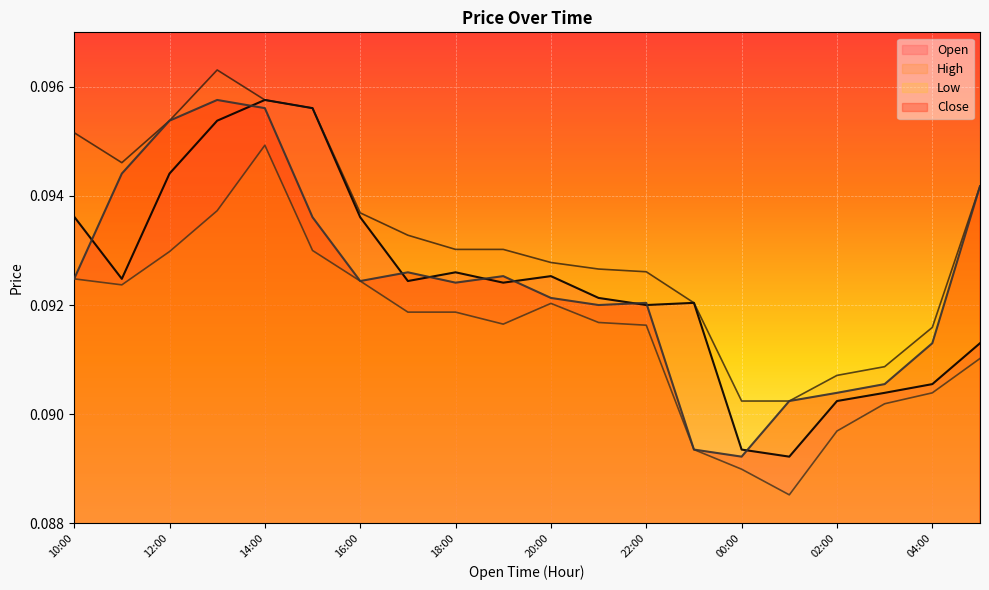

True or false: Low and Open cross at least once.

False